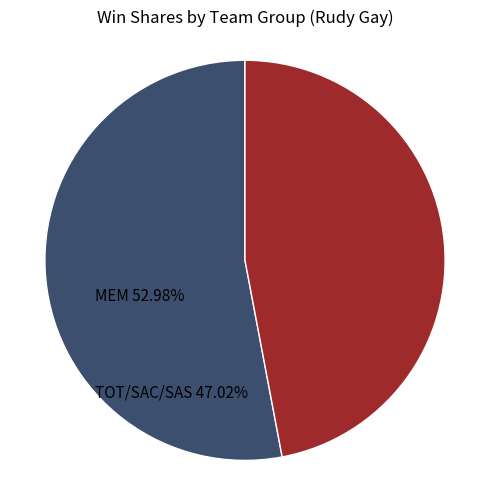

Count the number of slices in the pie.

2